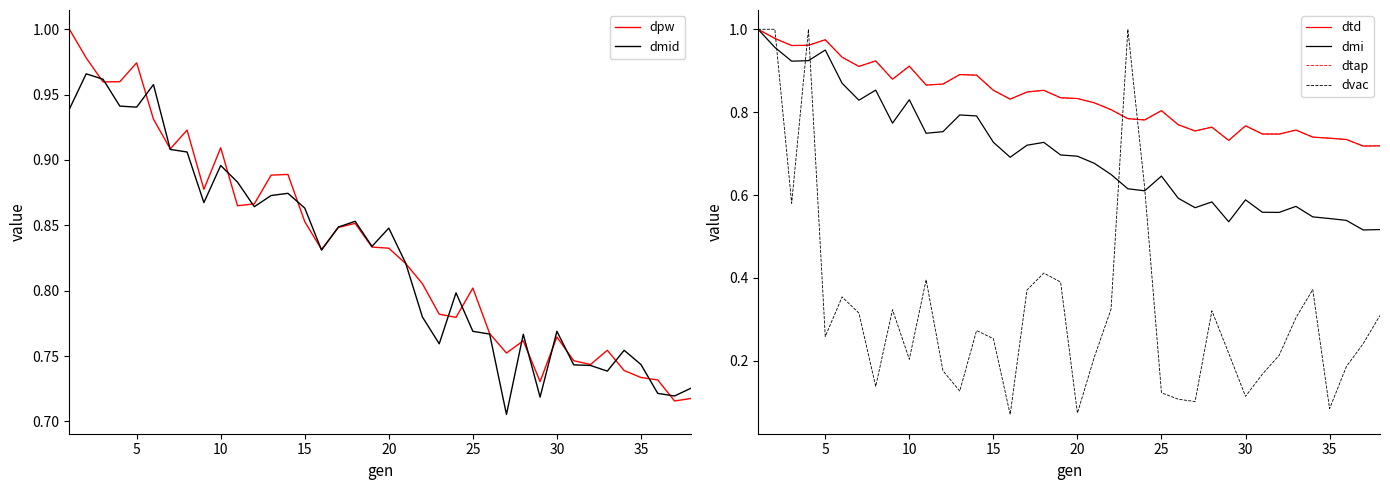

After their last crossing, which series has the higher values: dvac or dtap?

dtap